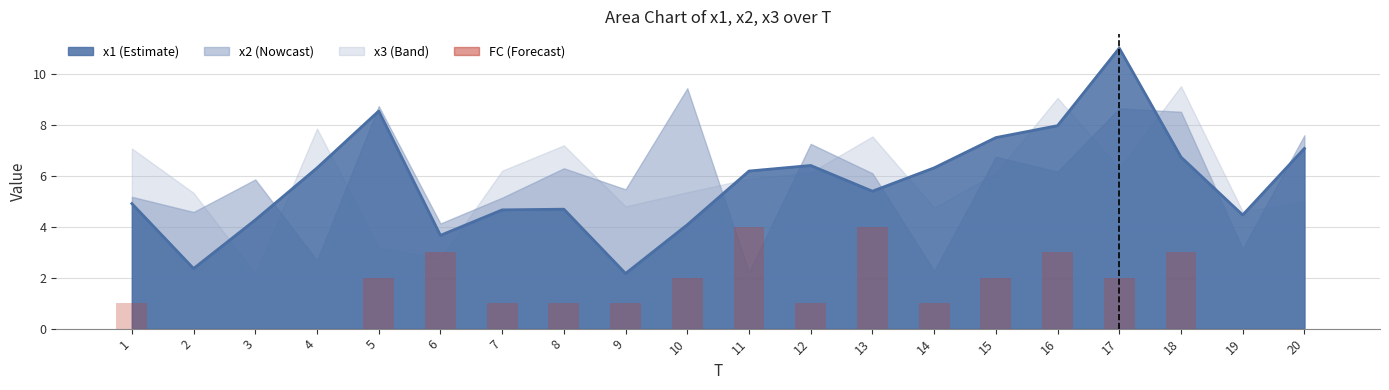

Rank the categories by x1 line value from highest to lowest.

17, 5, 16, 15, 20, 18, 12, 14, 4, 11, 13, 1, 8, 7, 19, 3, 10, 6, 2, 9